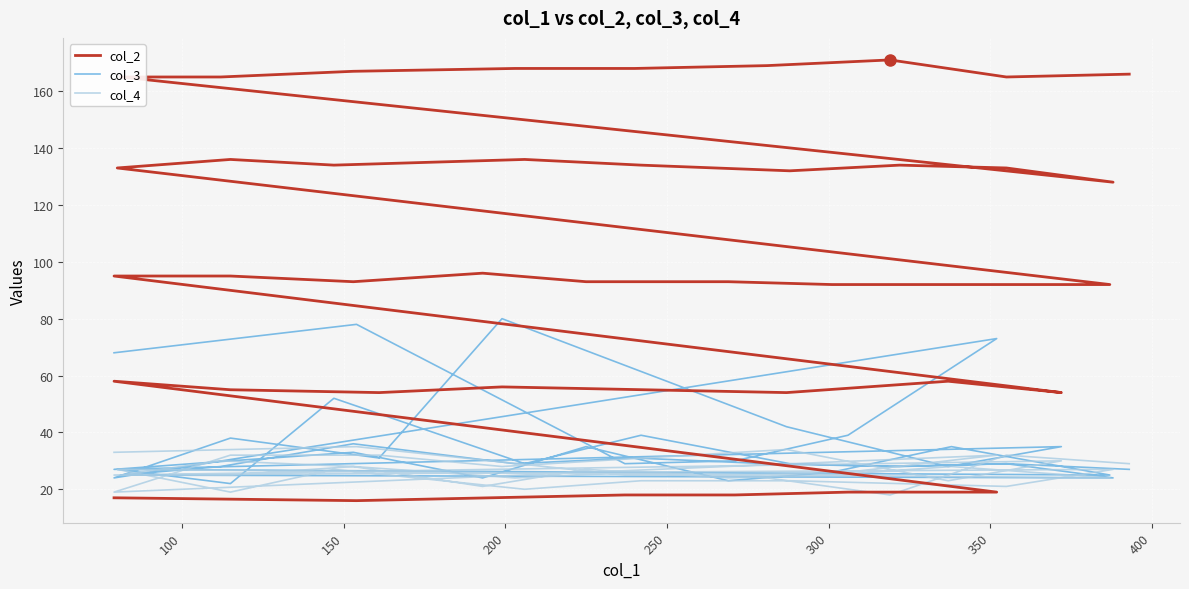

True or false: col_2 has more than 1 points higher than both neighbors.

True